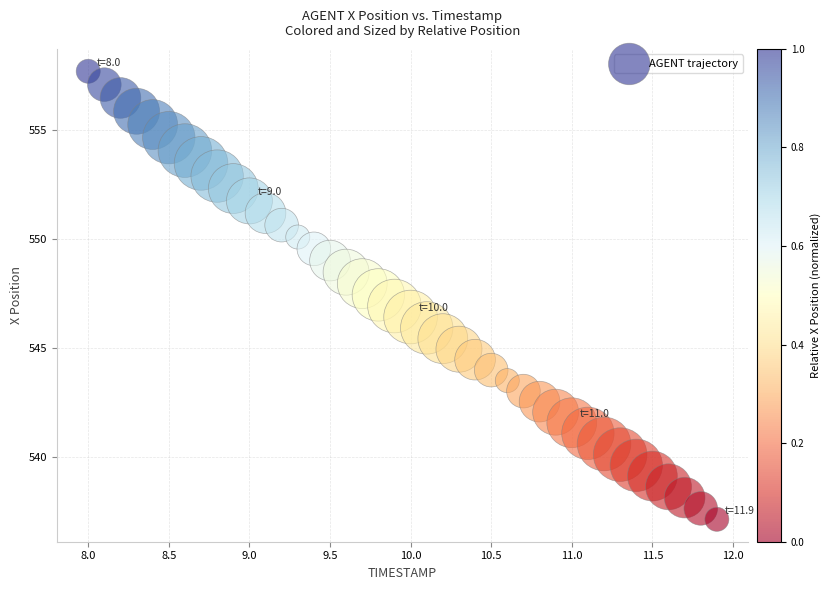

What is the range of X values (max minus min)?

3.9